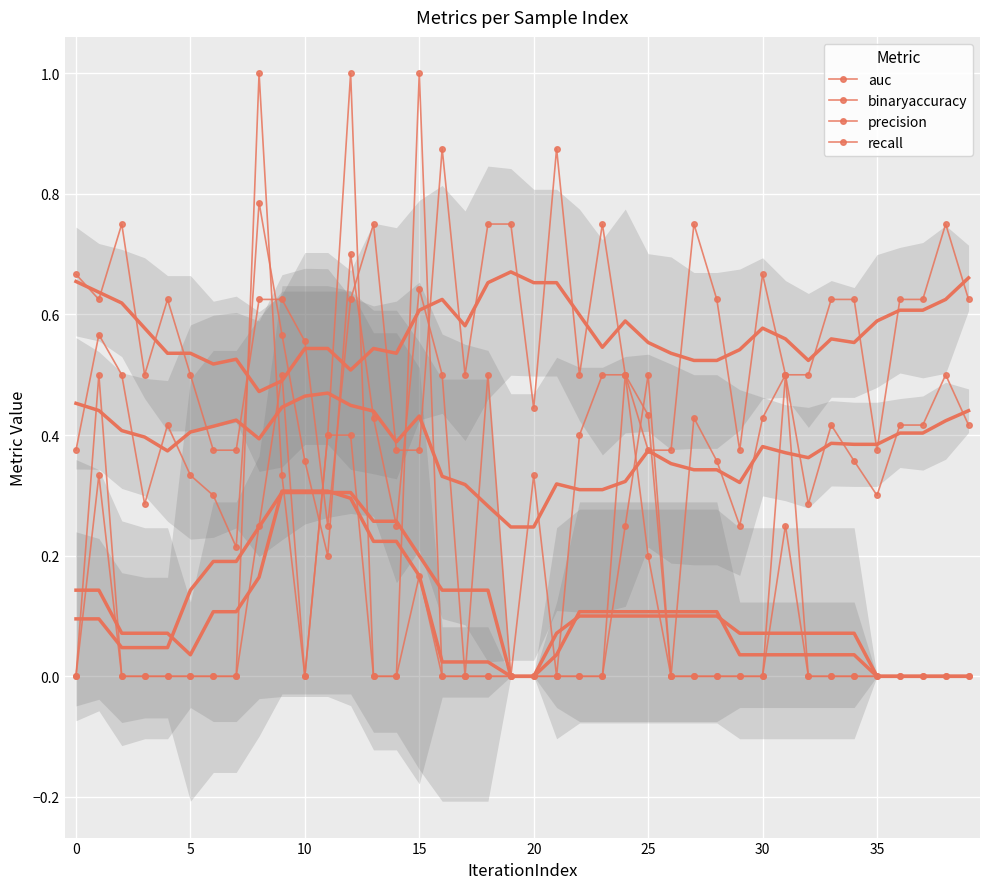

The value of recall at 18 is 0.7. True or false?

False